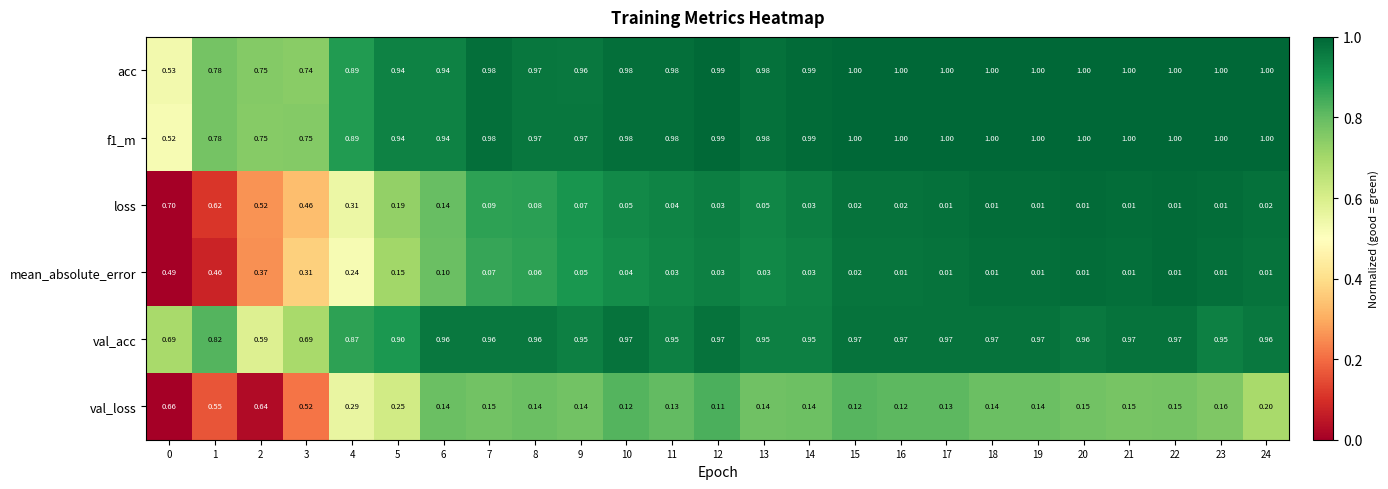

Is the value of loss at 1 greater than the value of f1_m at 18?

No